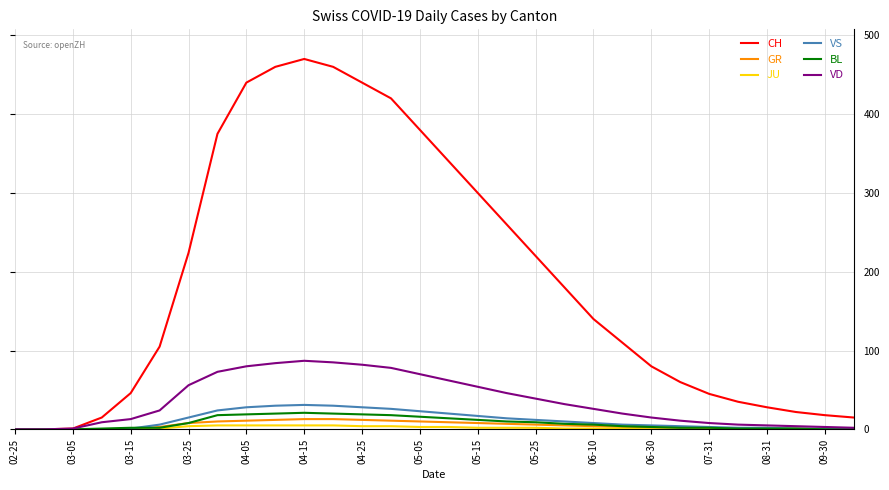

What is the average value of the BL series?

8